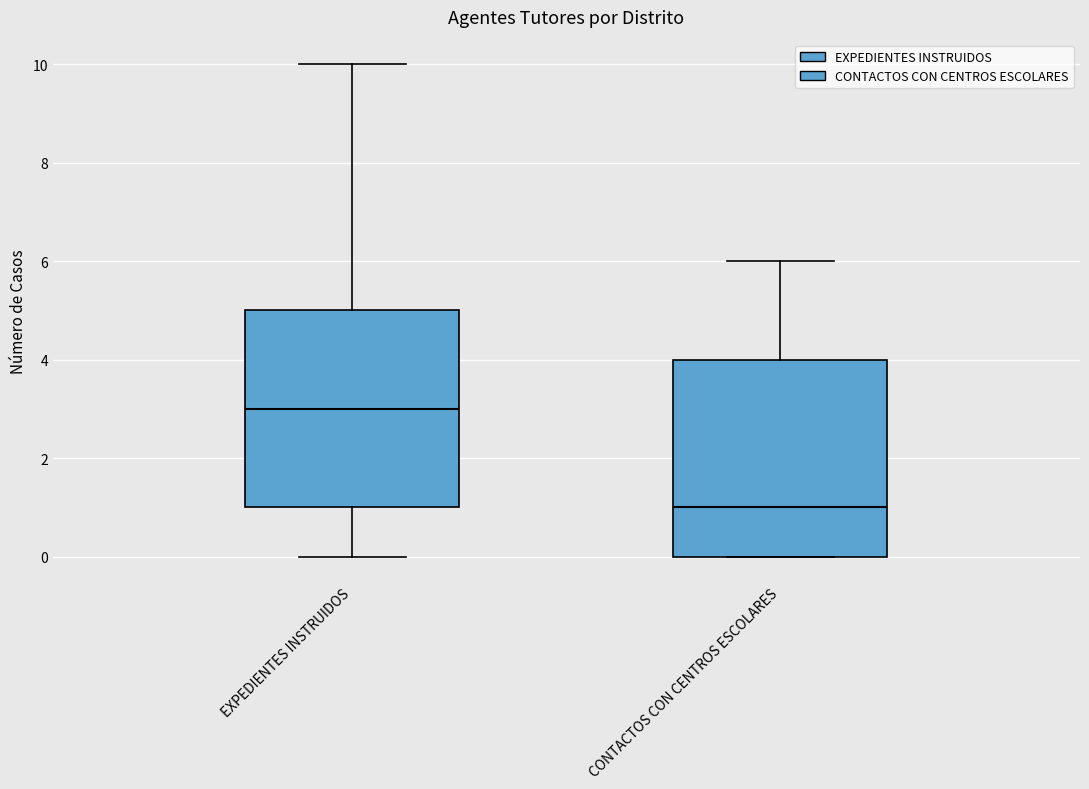

Where does the median line of the box for CONTACTOS CON CENTROS ESCOLARES sit on the y-axis? The values are not printed on the chart, so give them approximately, as read against the axis.

1